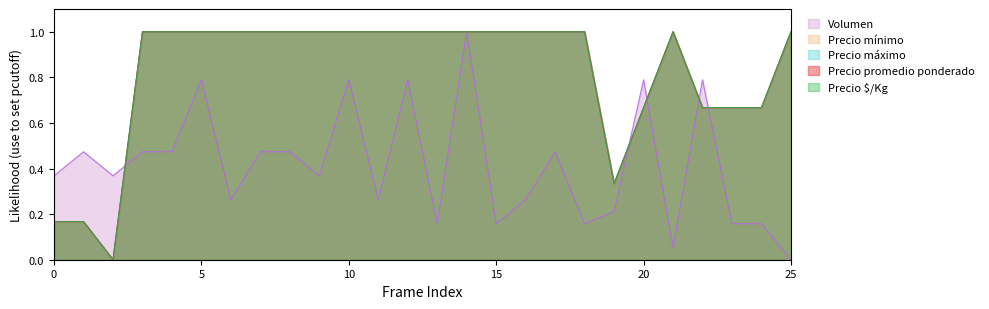

In Precio promedio ponderado, how many points are higher than both neighbors (excluding endpoints)?

1